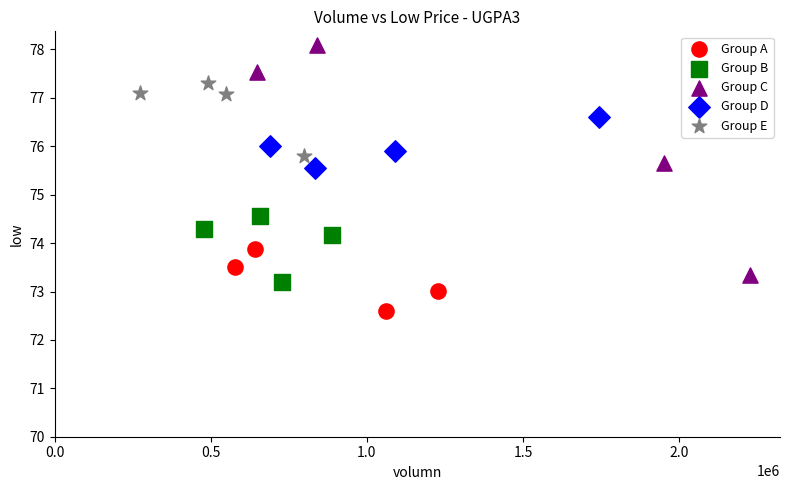

Which series contains the lowest Y value?

Group A